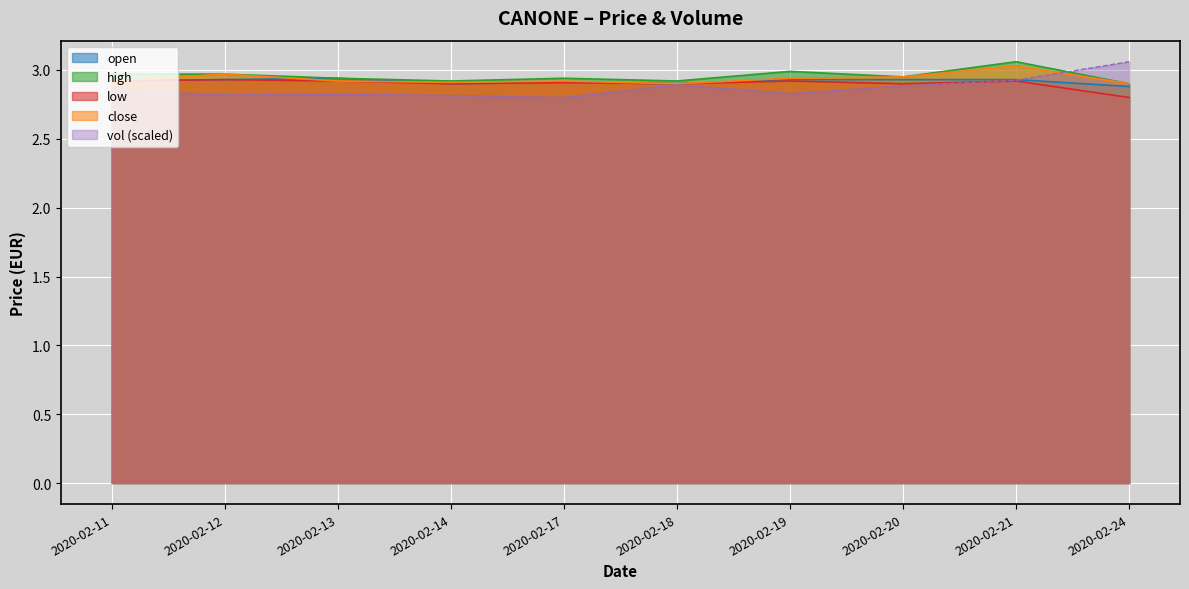

How many series are shown in this chart?

5